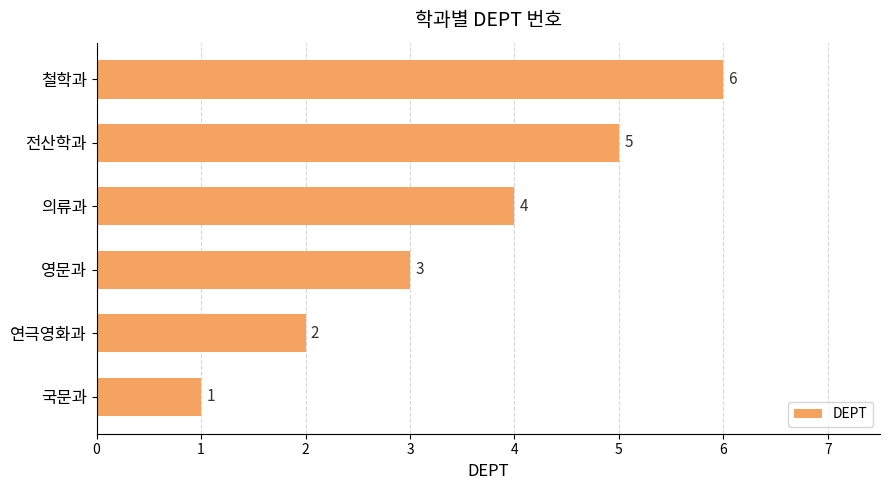

The value at 국문과 is 2. True or false?

False